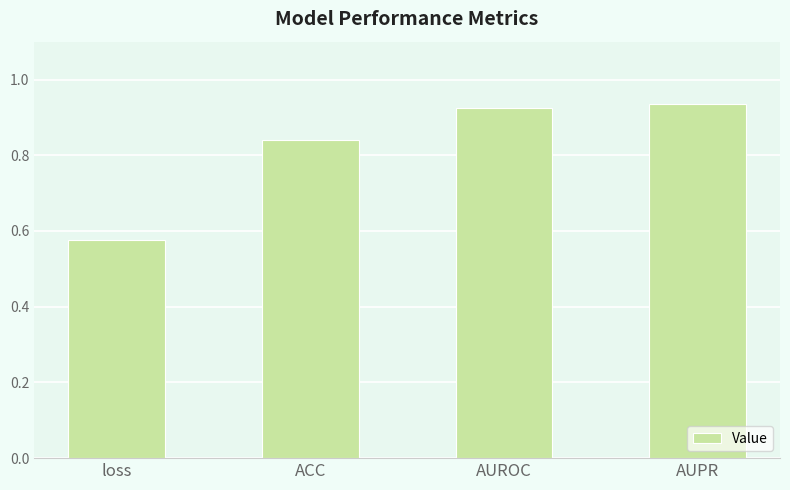

What is the change in value from ACC to AUROC?

+0.1